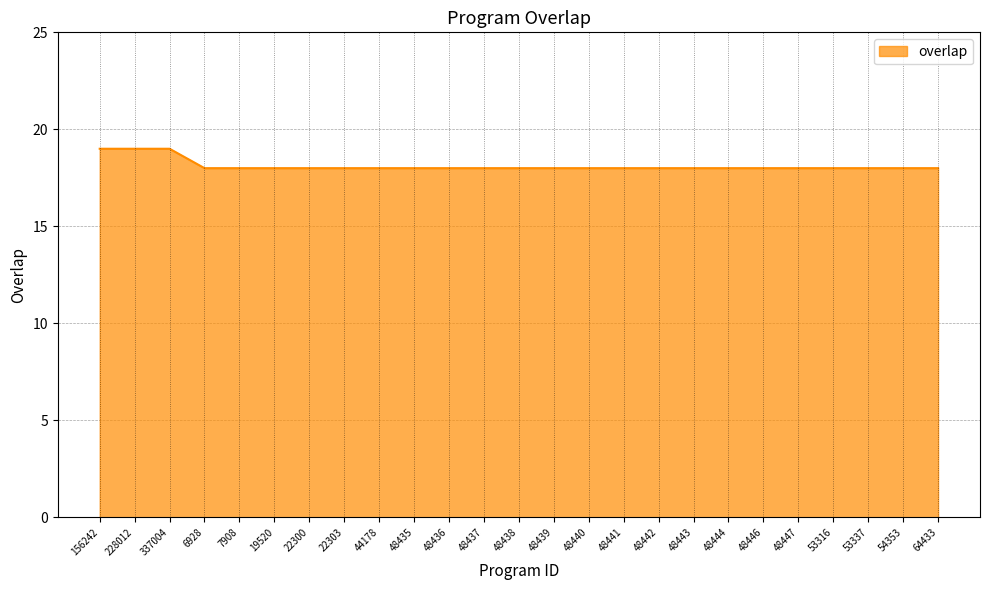

Read the value at 48441.

18